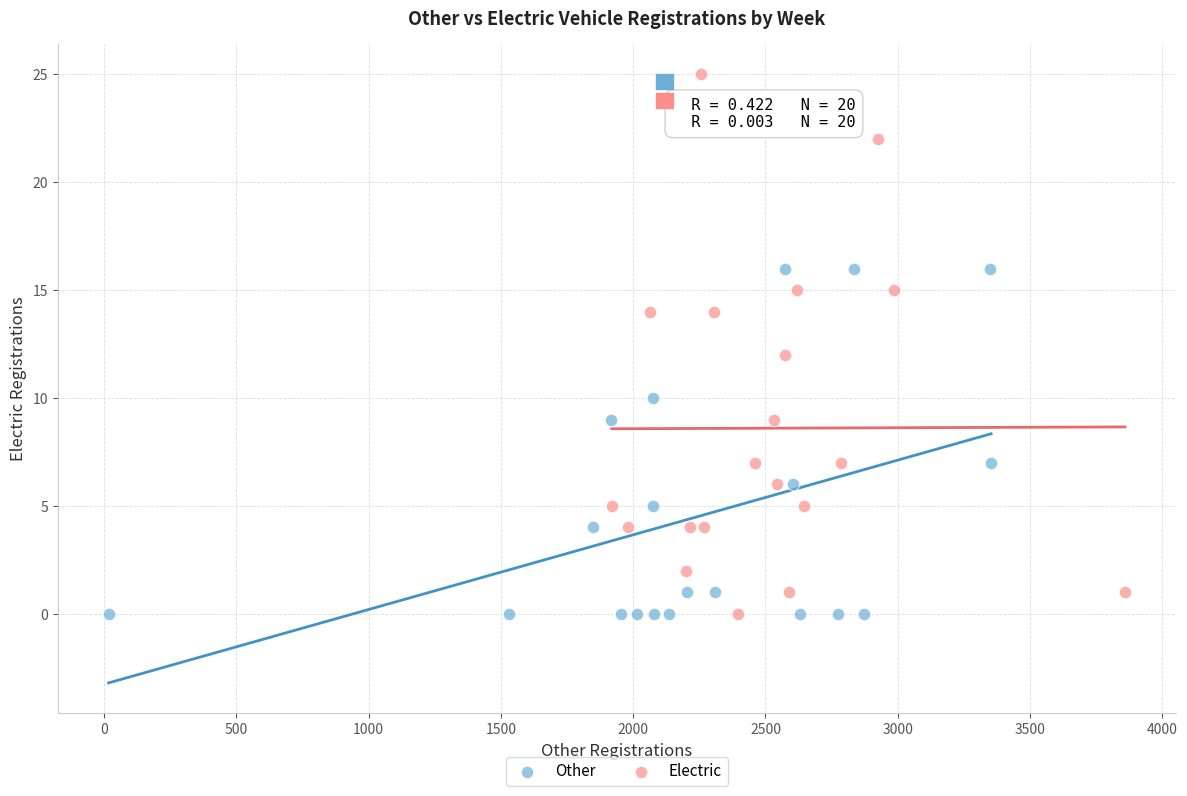

What are all the series names shown in the legend?

Other, Electric